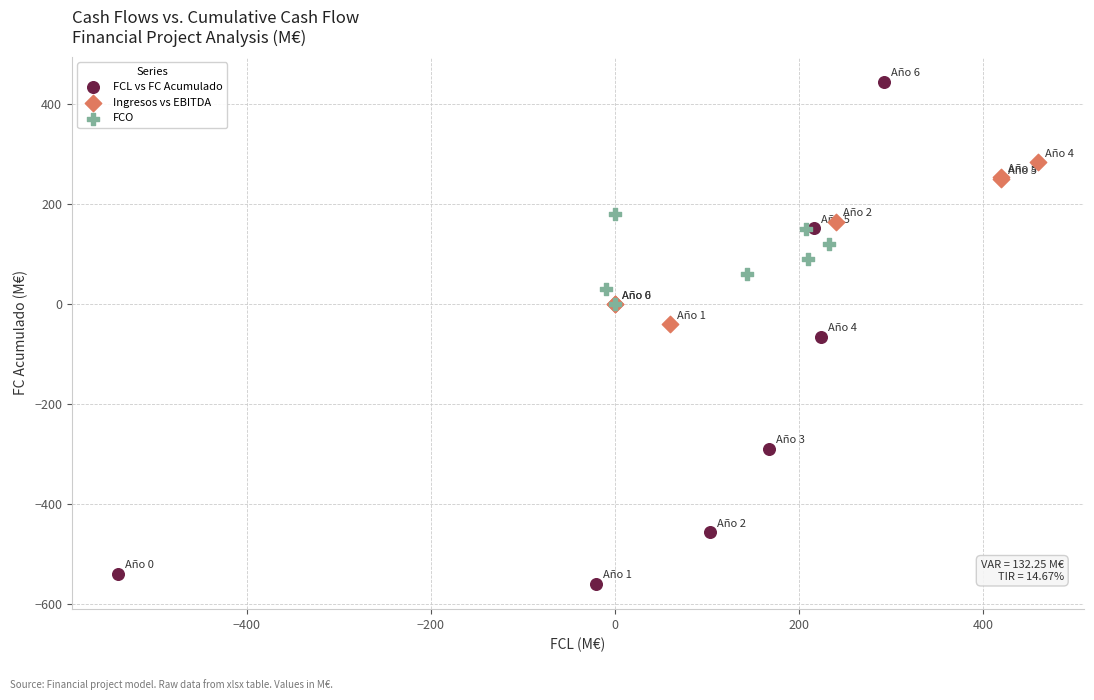

Which series reaches the maximum Y coordinate?

FCL vs FC Acumulado